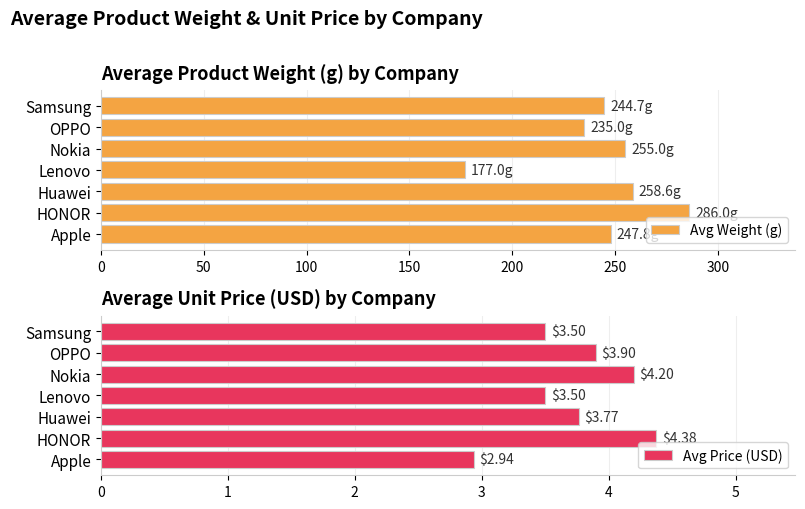

The Avg Price (USD) series shows 6.2 at Samsung. True or false?

False